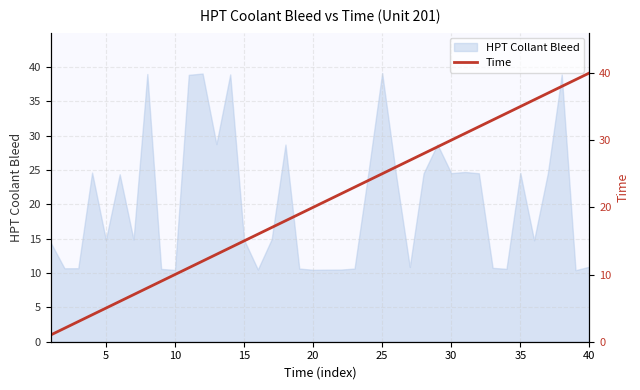

Is it true that the value at 30 is 50?

False